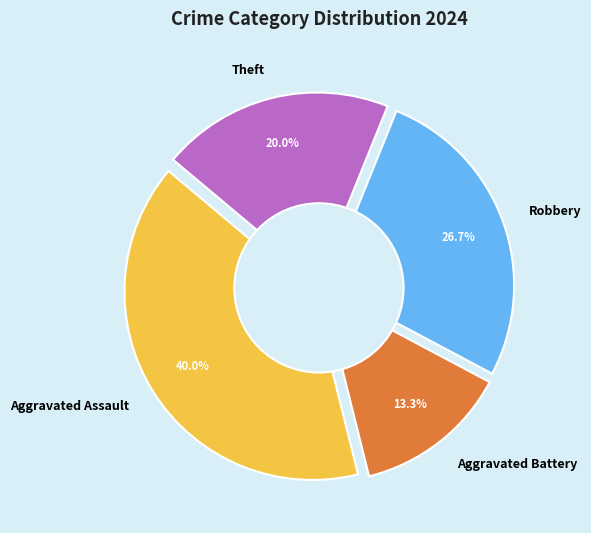

Is Criminal Sexual Assault the majority of the pie?

No